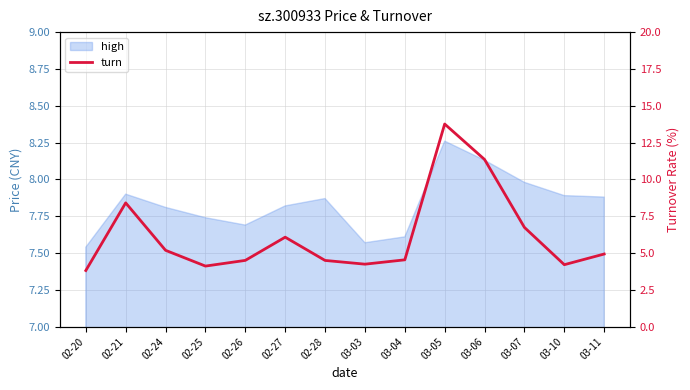

How many lines are shown in the chart?

1